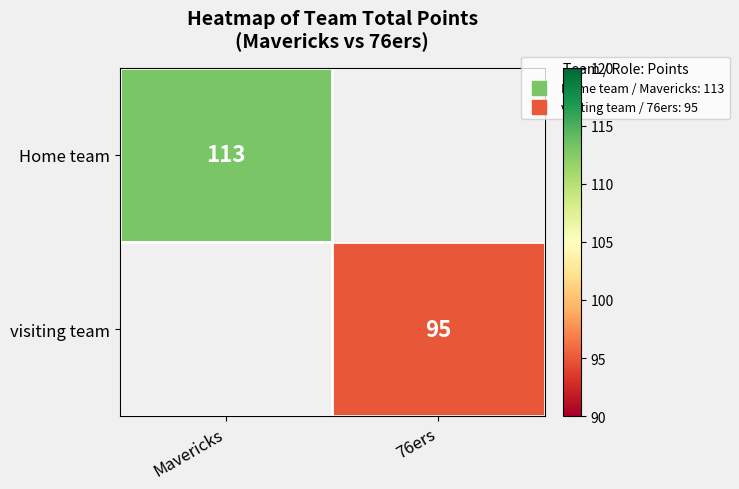

Which series has the largest range (max minus min)?

Home team